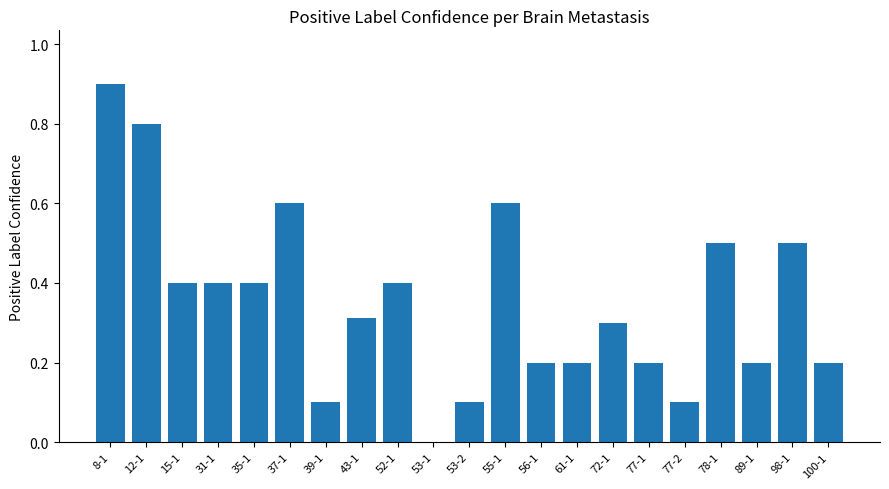

Count the values in the range 0 to 1.

21